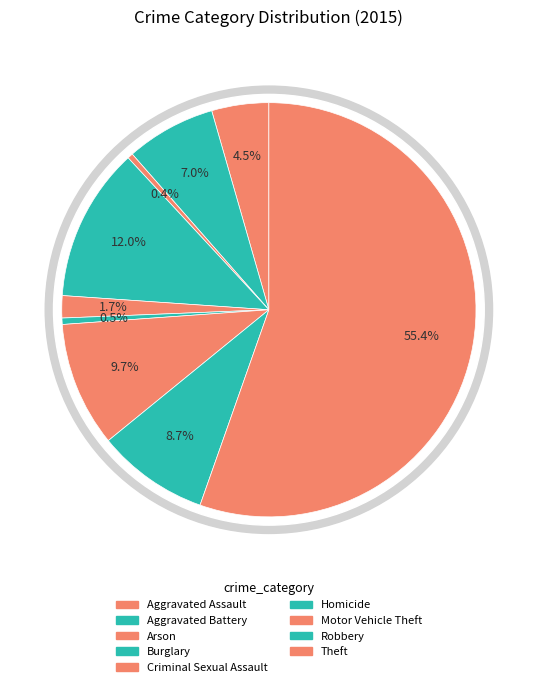

Count the number of slices in the pie.

9